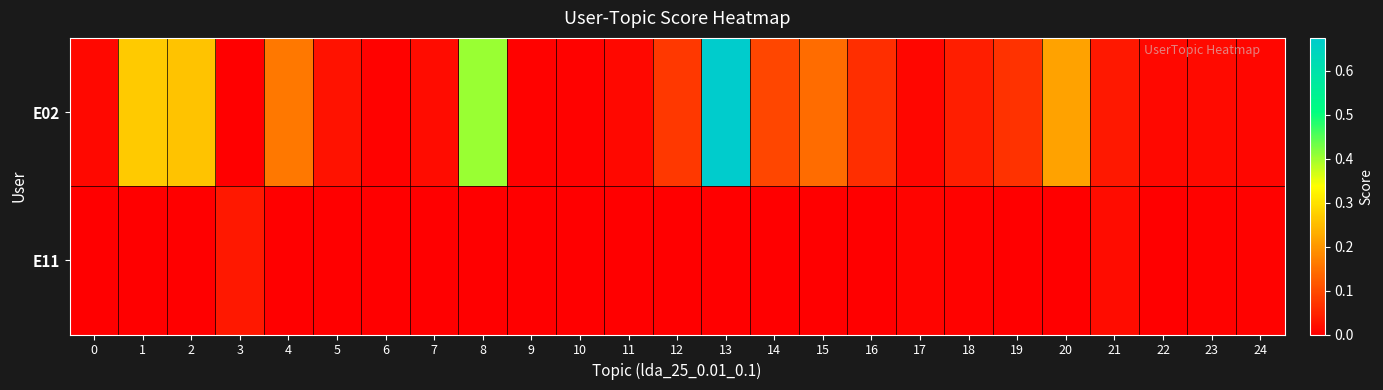

Reading left to right, transcribe all the data shown in this chart.

E02: 0=0.0	1=0.3	2=0.3	3=0.0	4=0.2	5=0.0	6=0.0	7=0.0	8=0.4	9=0.0	10=0.0	11=0.0	12=0.1	13=0.7	14=0.1	15=0.1	16=0.1	17=0.0	18=0.0	19=0.1	20=0.2	21=0.0	22=0.0	23=0.0	24=0.0
E11: 0=0.0	1=0.0	2=0.0	3=0.0	4=0.0	5=0.0	6=0.0	7=0.0	8=0.0	9=0.0	10=0.0	11=0.0	12=0.0	13=0.0	14=0.0	15=0.0	16=0.0	17=0.0	18=0.0	19=0.0	20=0.0	21=0.0	22=0.0	23=0.0	24=0.0